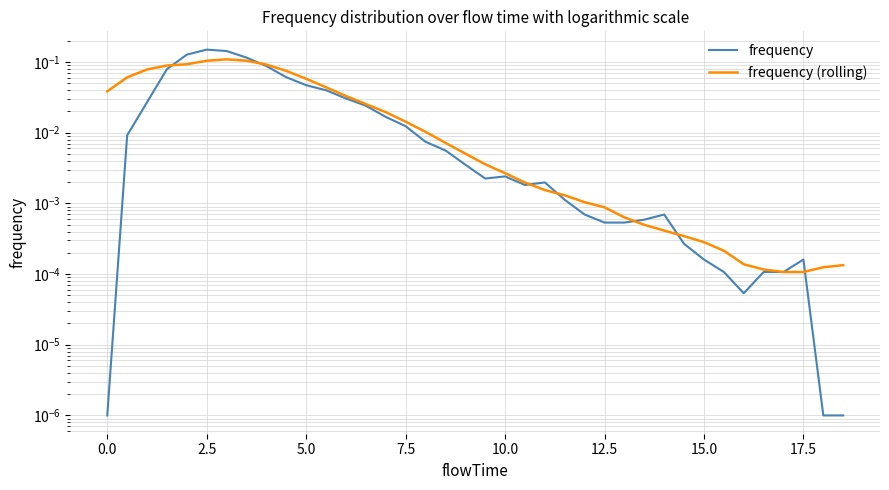

True or false: frequency (rolling) has a value of 0.0 at 17.

False